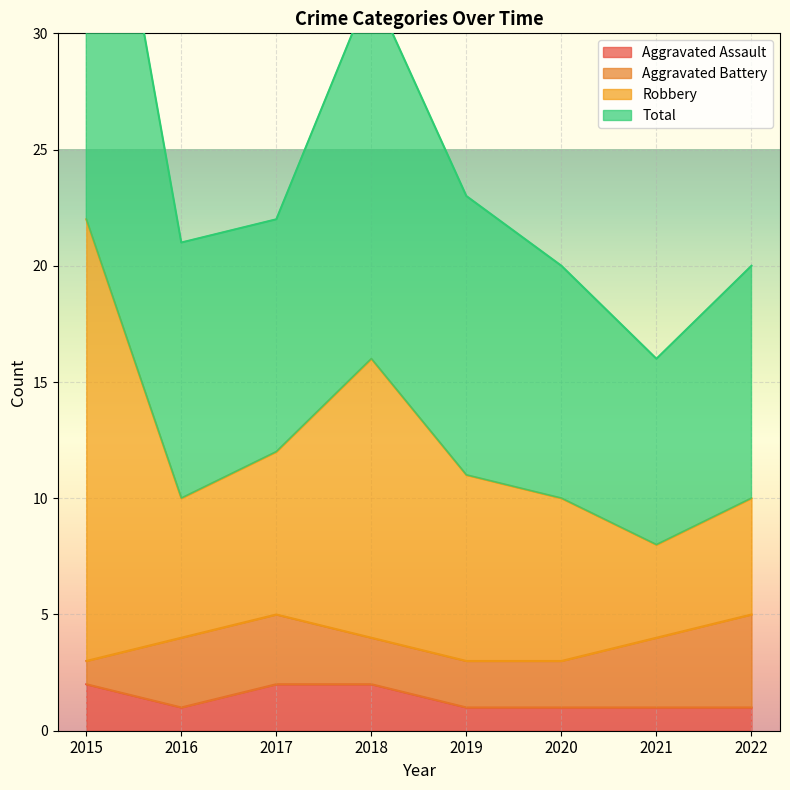

Where is the first local minimum for Robbery?

2016